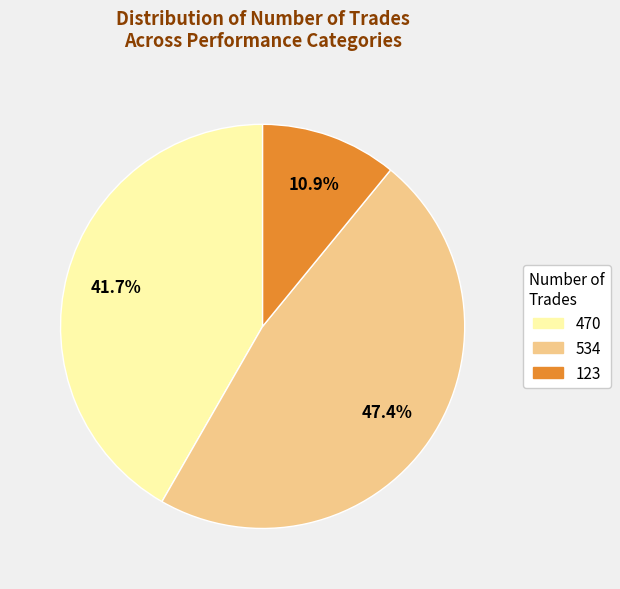

What percentage is the 123 slice, to the nearest percent?

11%